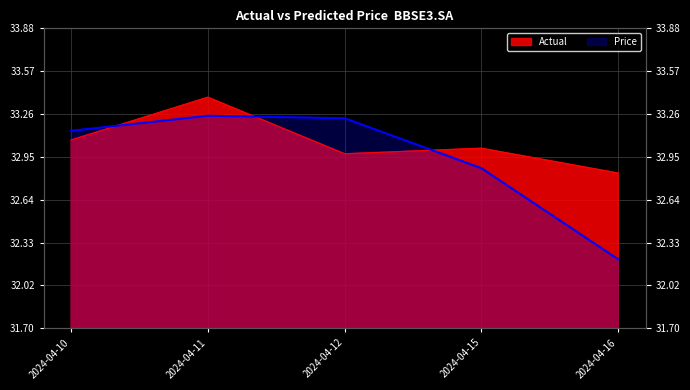

The Price series shows 14.7 at 2024-04-15. True or false?

False